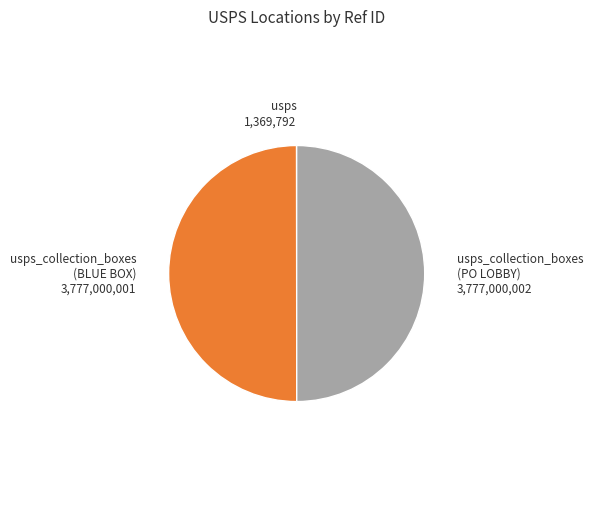

How many slices are in this pie chart?

3